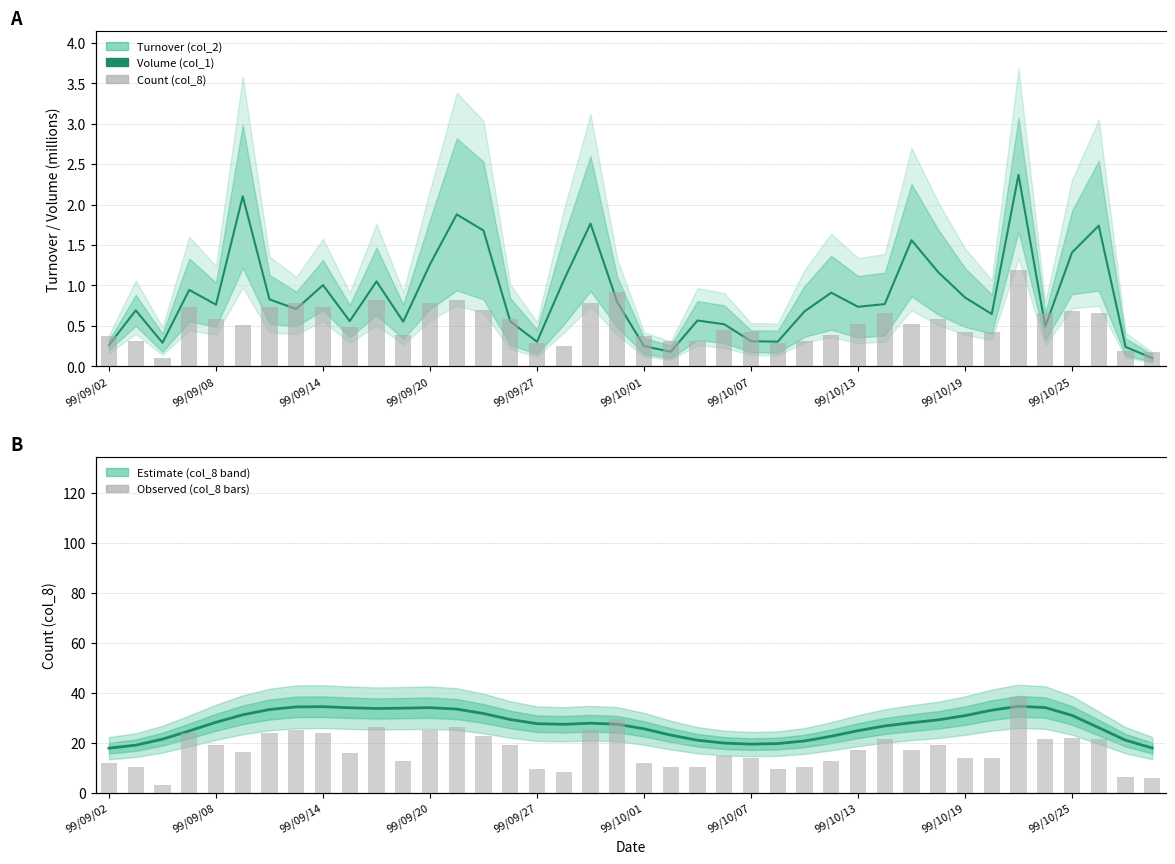

Between 19 and 99/10/01, which is larger?

99/10/01